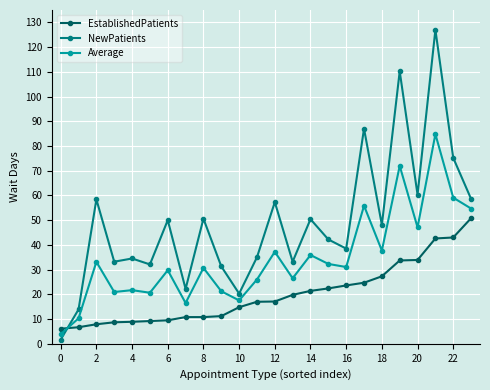

How many distinct data groups are displayed?

3